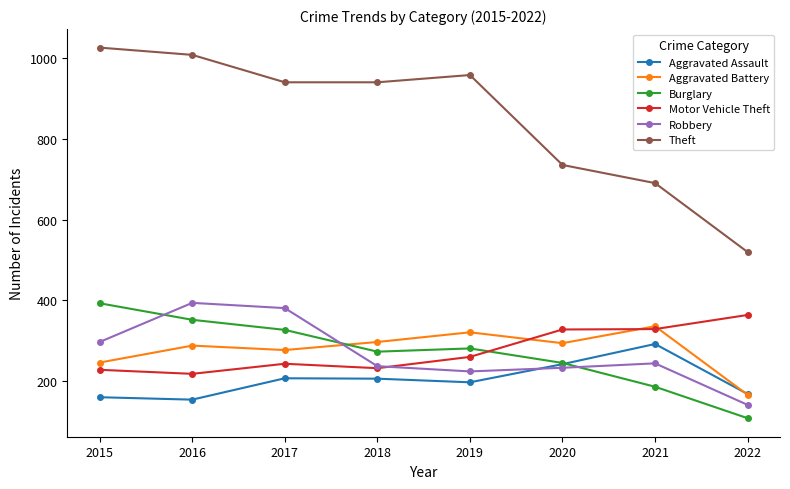

What is the highest value of the Robbery series?

394